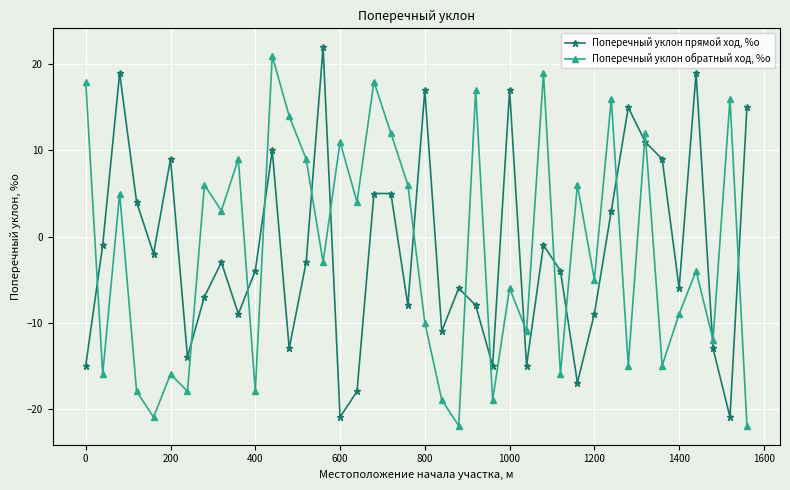

Reading left to right, list all the values displayed in this chart.

Поперечный уклон прямой ход, %о: -15	-1	19	4	-2	9	-14	-7	-3	-9	-4	10	-13	-3	22	-21	-18	5	5	-8	17	-11	-6	-8	-15	17	-15	-1	-4	-17	-9	3	15	11	9	-6	19	-13	-21	15
Поперечный уклон обратный ход, %о: 18	-16	5	-18	-21	-16	-18	6	3	9	-18	21	14	9	-3	11	4	18	12	6	-10	-19	-22	17	-19	-6	-11	19	-16	6	-5	16	-15	12	-15	-9	-4	-12	16	-22